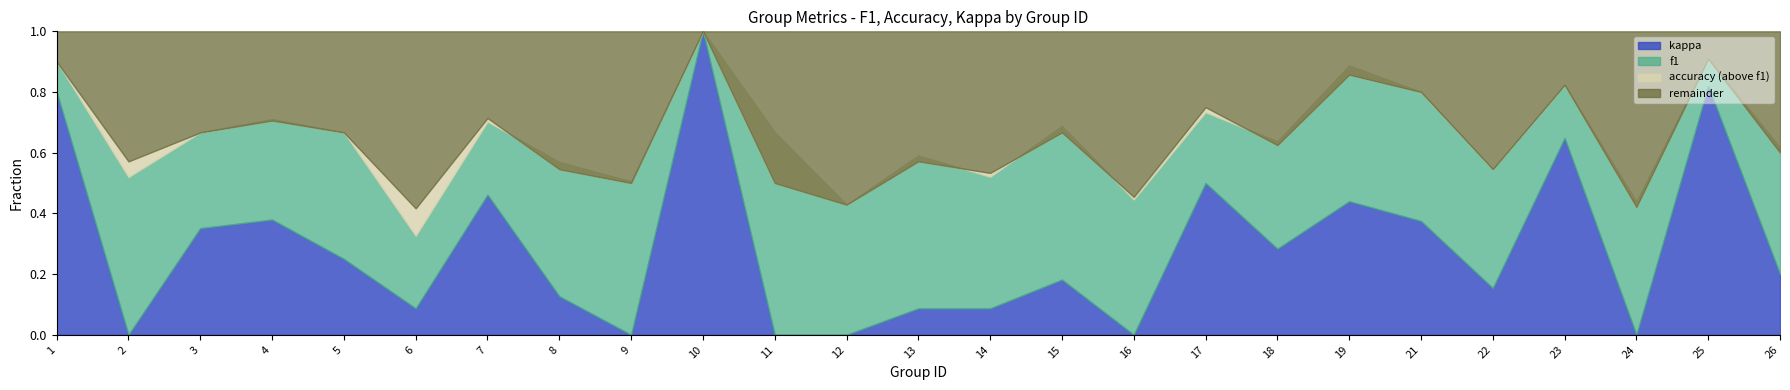

At which category does the chart reach its peak across all series?

10